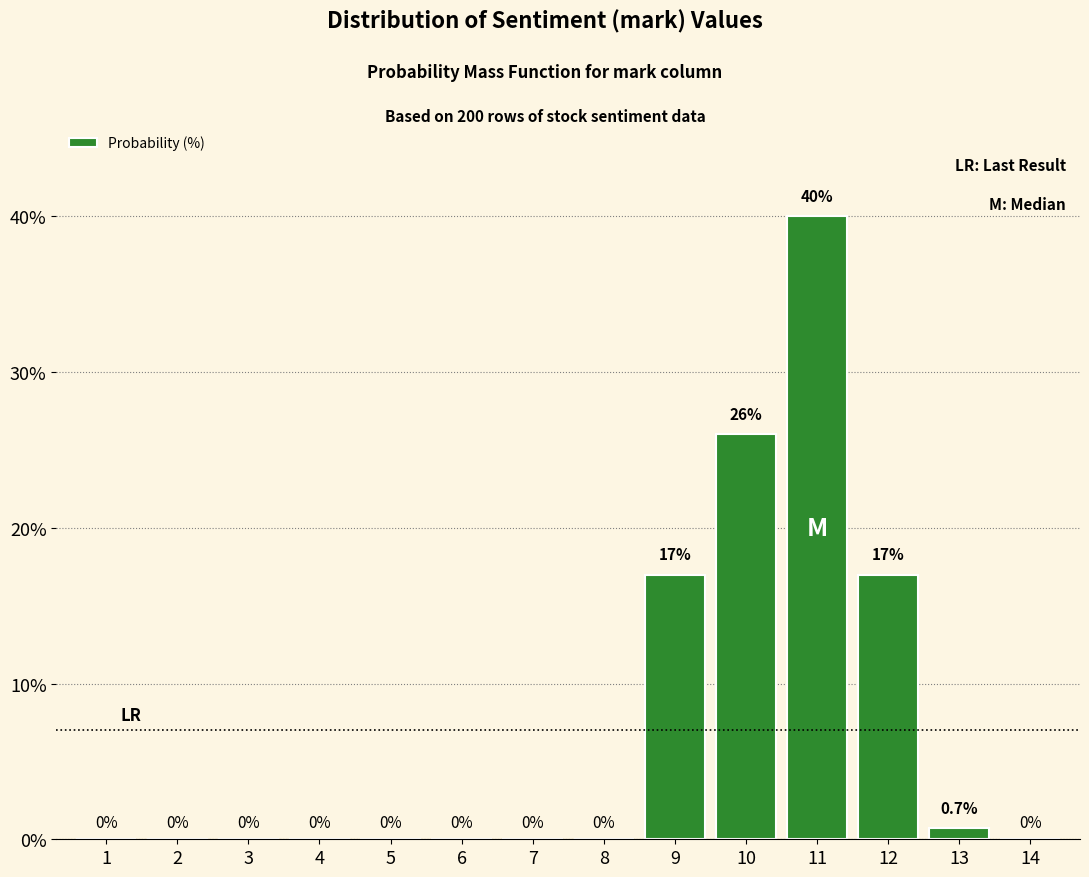

Reading left to right, extract all data points from this chart.

1=0.0	2=0.0	3=0.0	4=0.0	5=0.0	6=0.0	7=0.0	8=0.0	9=17.0	10=26.0	11=40.0	12=17.0	13=0.7	14=0.0